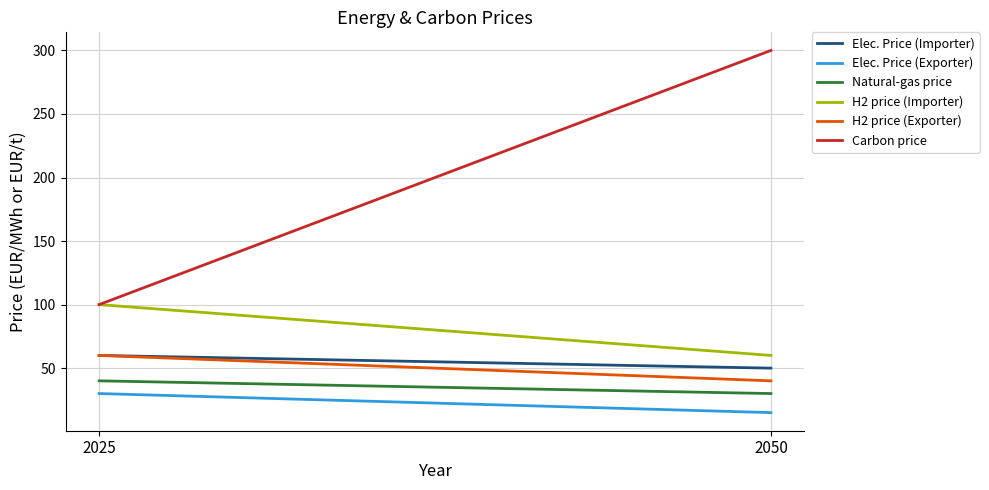

True or false: H2 price (Importer) has a value of 106 at 2050.

False